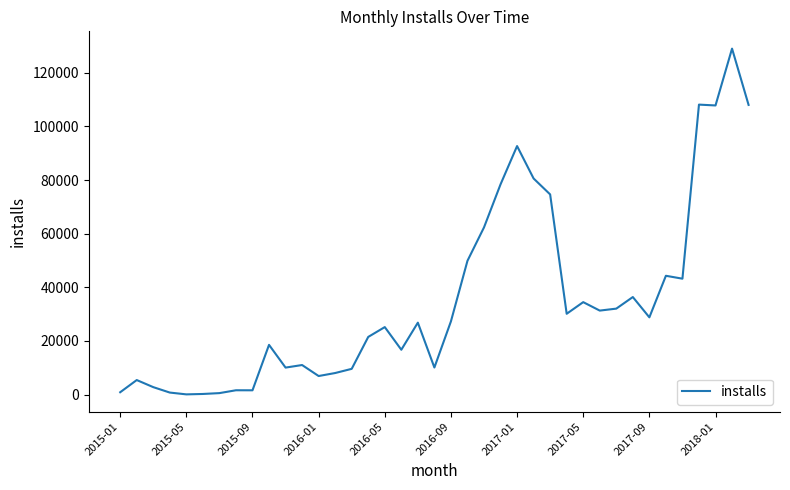

What is the difference between the maximum and minimum values?

128950